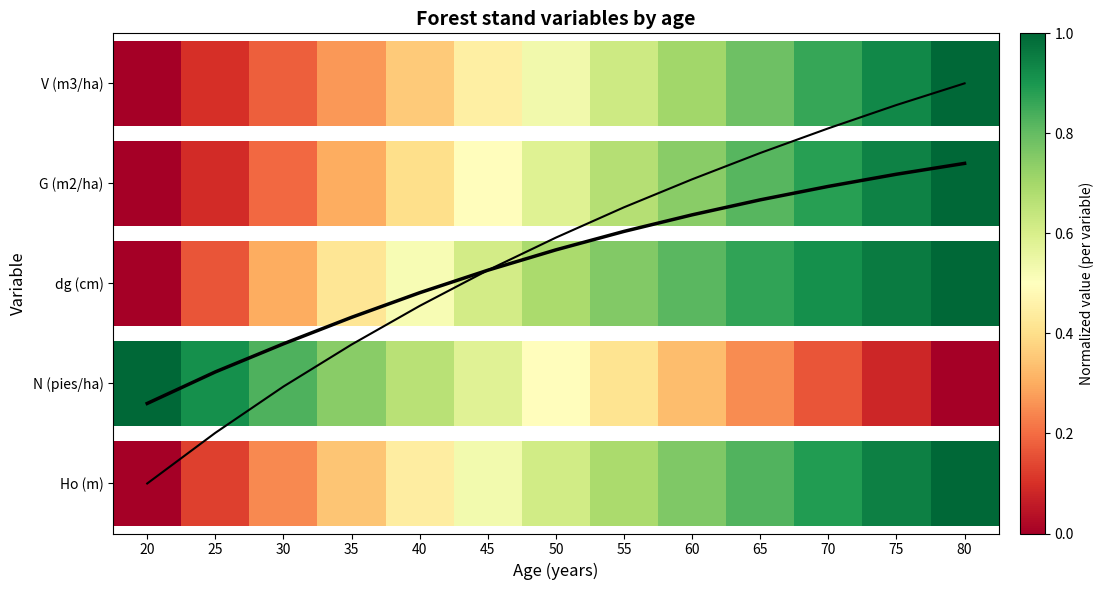

What is the average value?

2.2